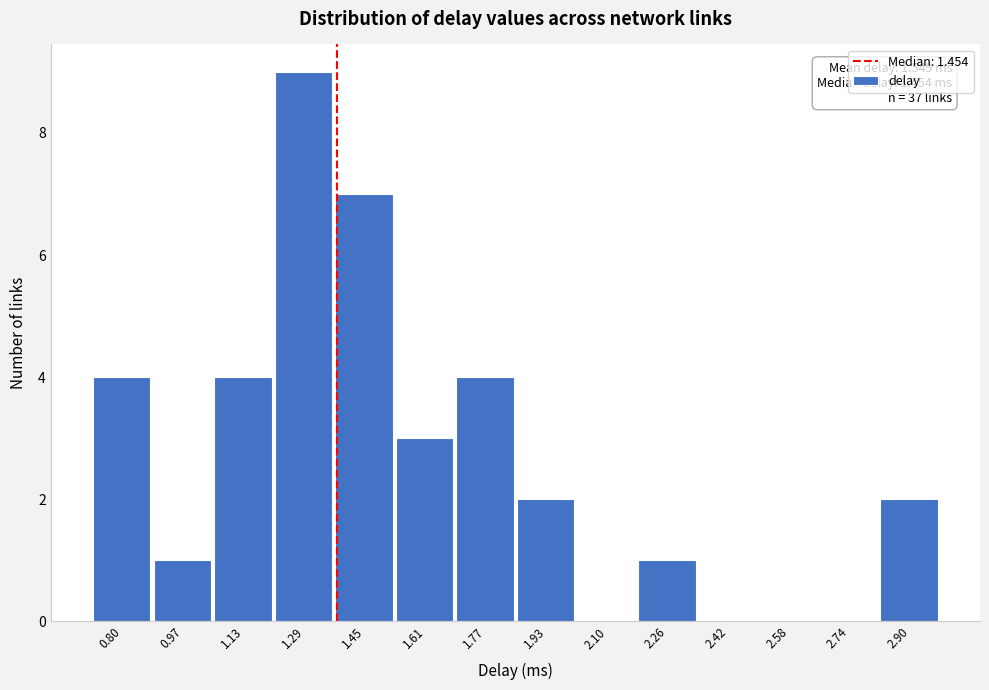

Reading left to right, extract all data points from this chart.

0.80=4	0.97=1	1.13=4	1.29=9	1.45=7	1.61=3	1.77=4	1.93=2	2.10=0	2.26=1	2.42=0	2.58=0	2.74=0	2.90=2